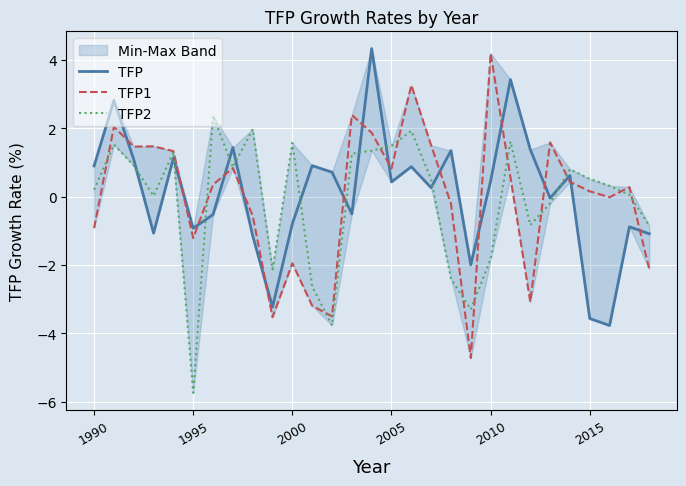

True or false: TFP2 and TFP1 intersect in this chart.

True